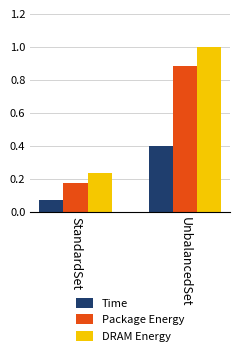

Which series has the largest total across all categories?

DRAM Energy